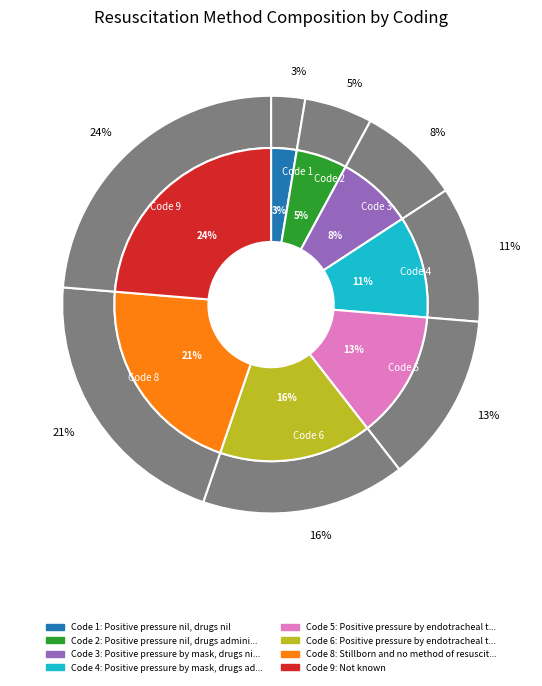

Is there any slice that represents more than half of the pie?

No